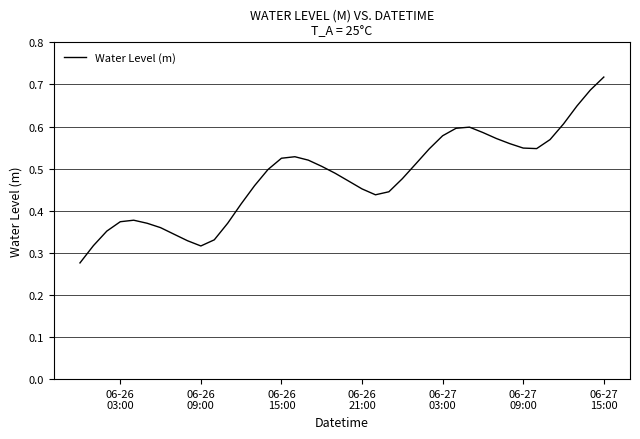

Reading left to right, transcribe all the data shown in this chart.

0.3	0.3	0.4	0.4	0.4	0.4	0.4	0.3	0.3	0.3	0.3	0.4	0.4	0.5	0.5	0.5	0.5	0.5	0.5	0.5	0.5	0.5	0.4	0.4	0.5	0.5	0.5	0.6	0.6	0.6	0.6	0.6	0.6	0.5	0.5	0.6	0.6	0.6	0.7	0.7